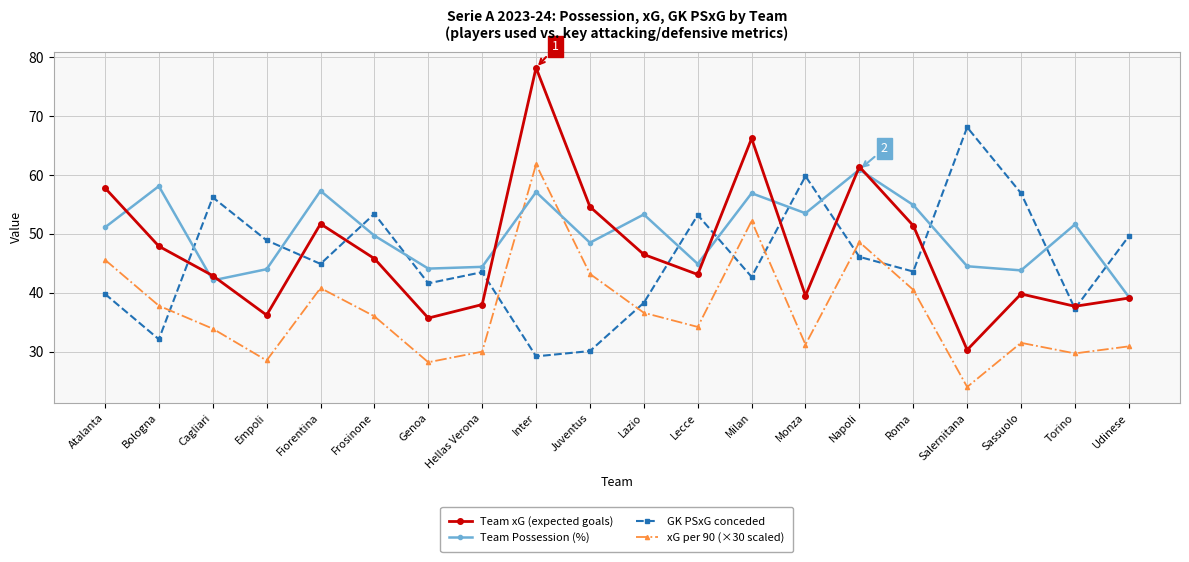

How many values in the Team Possession (%) series are below 51?

10